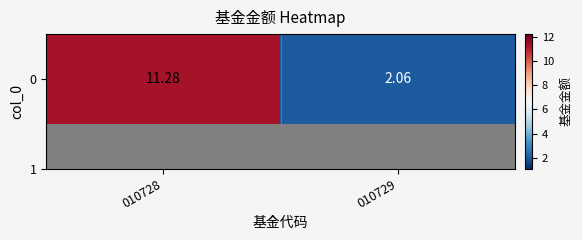

How many series are shown in this chart?

1